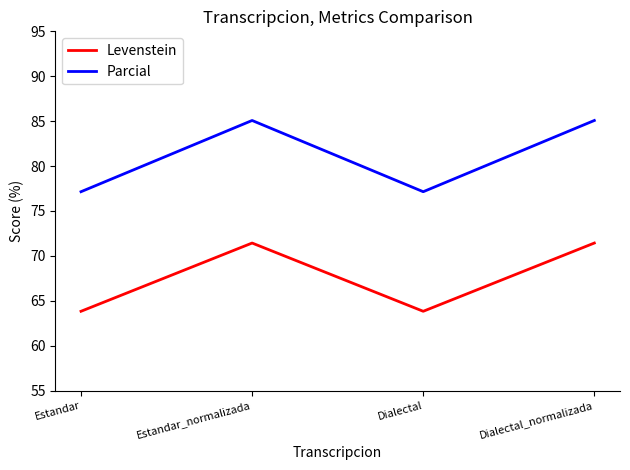

Rank the series by their maximum value, from highest to lowest.

Parcial, Levenstein